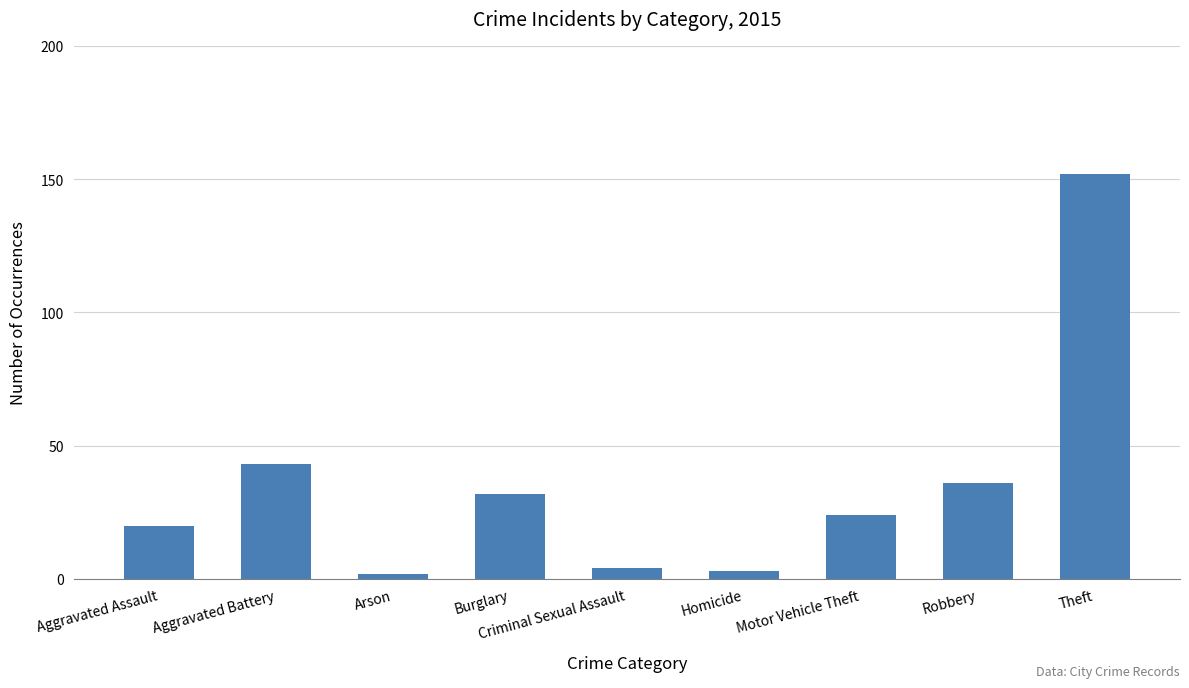

The value at Arson is 2. True or false?

True